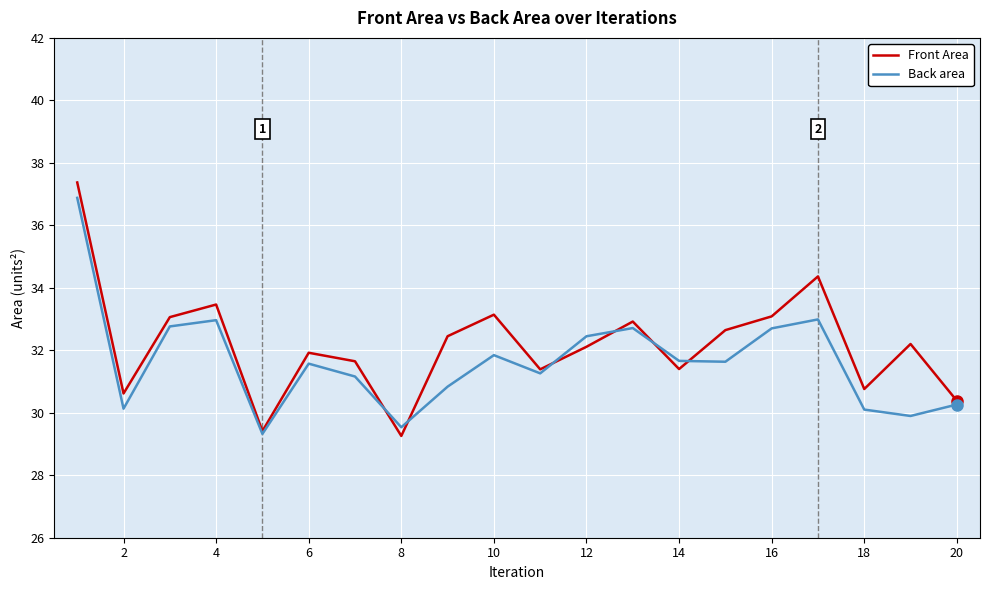

Which series has the largest range (max minus min)?

Front Area